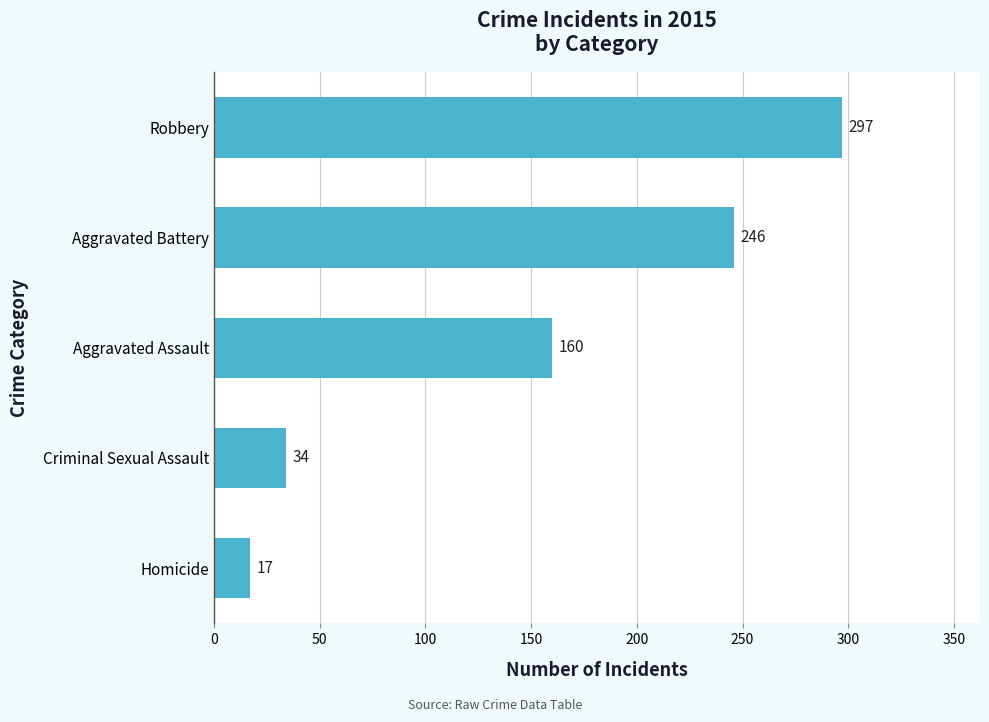

What is the smallest value displayed?

17